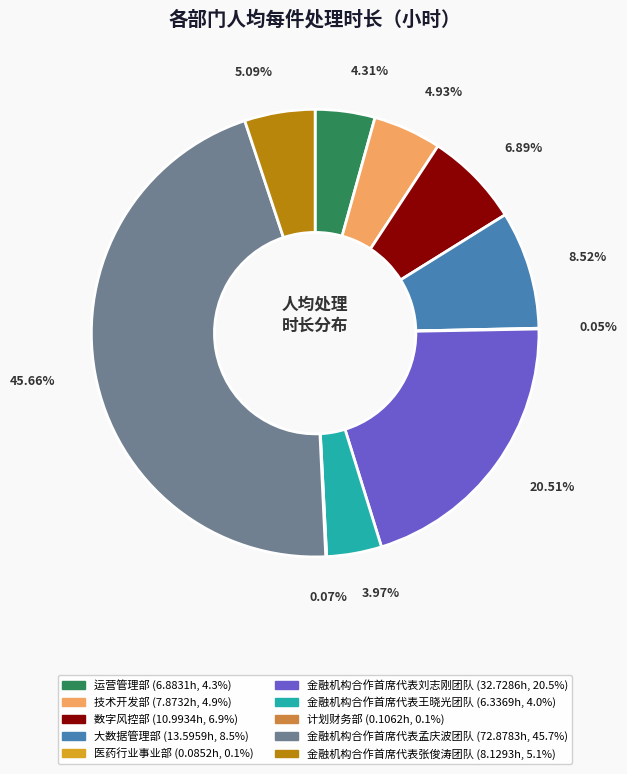

Combined, what portion of the pie is 数字风控部 and 技术开发部?

11.8%